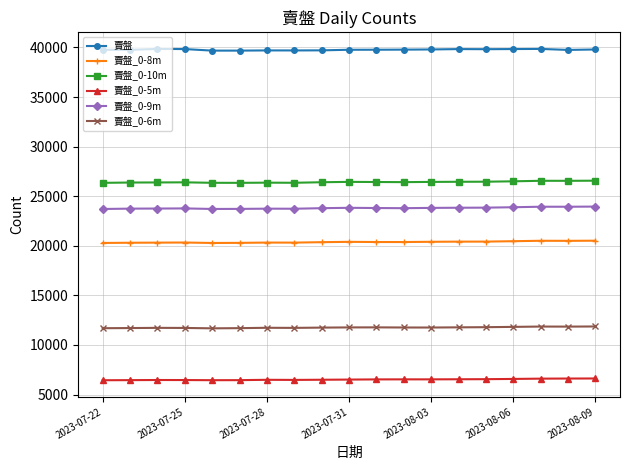

True or false: 賣盤_0-6m and 賣盤 intersect in this chart.

False